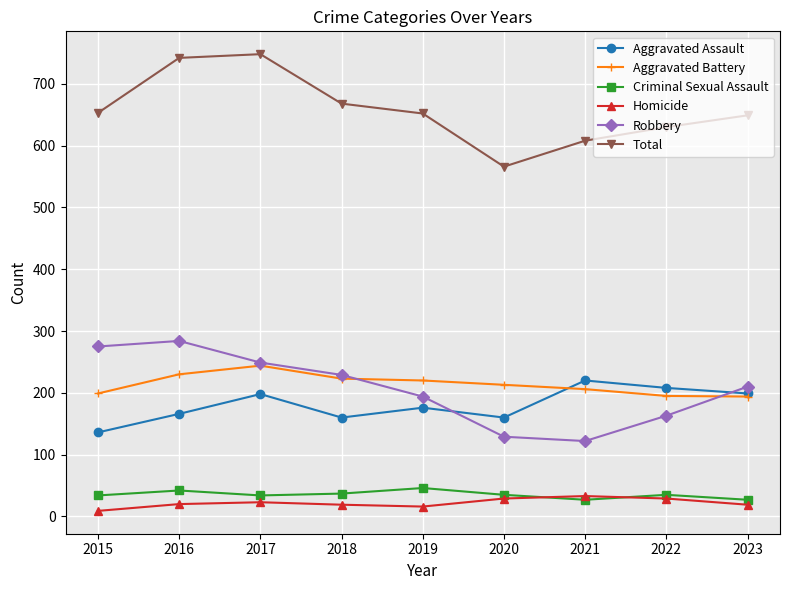

What is the difference between the Aggravated Assault values at 2019 and 2023?

23